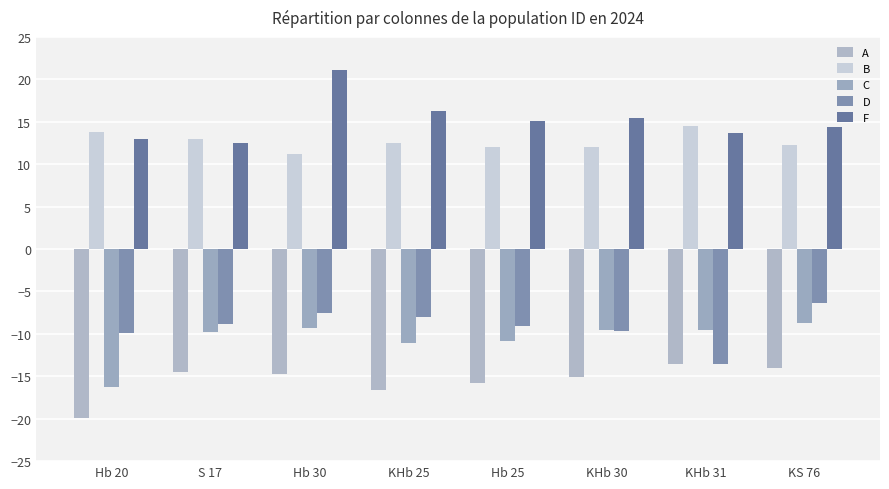

At which label does B reach its minimum?

Hb 30